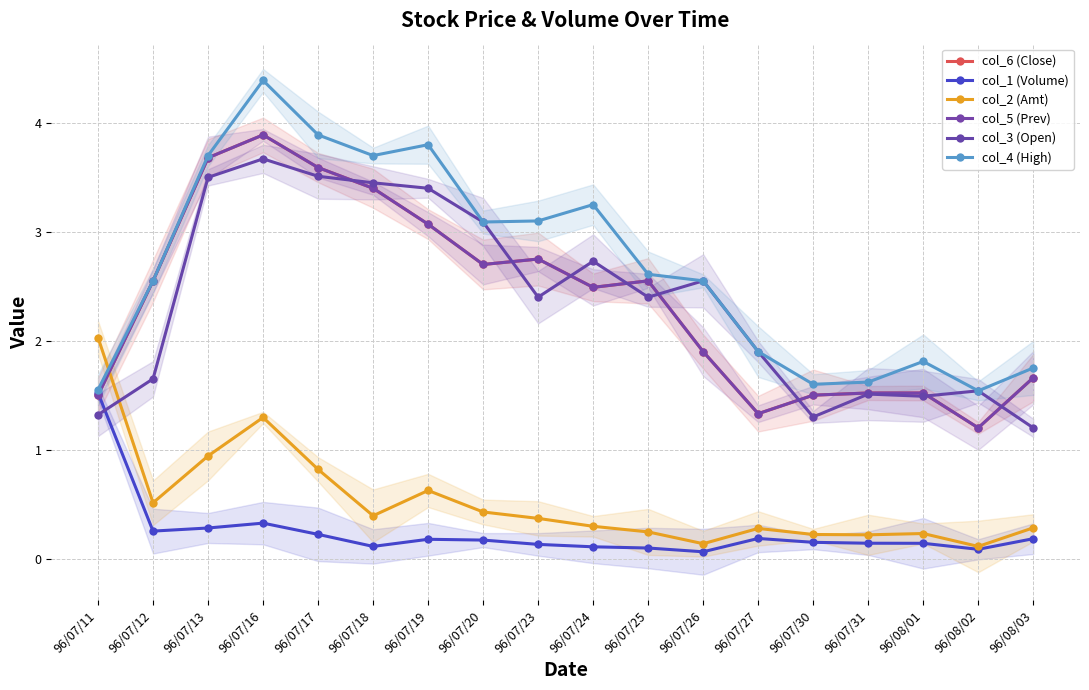

Which label corresponds to the largest value in the chart?

96/07/16